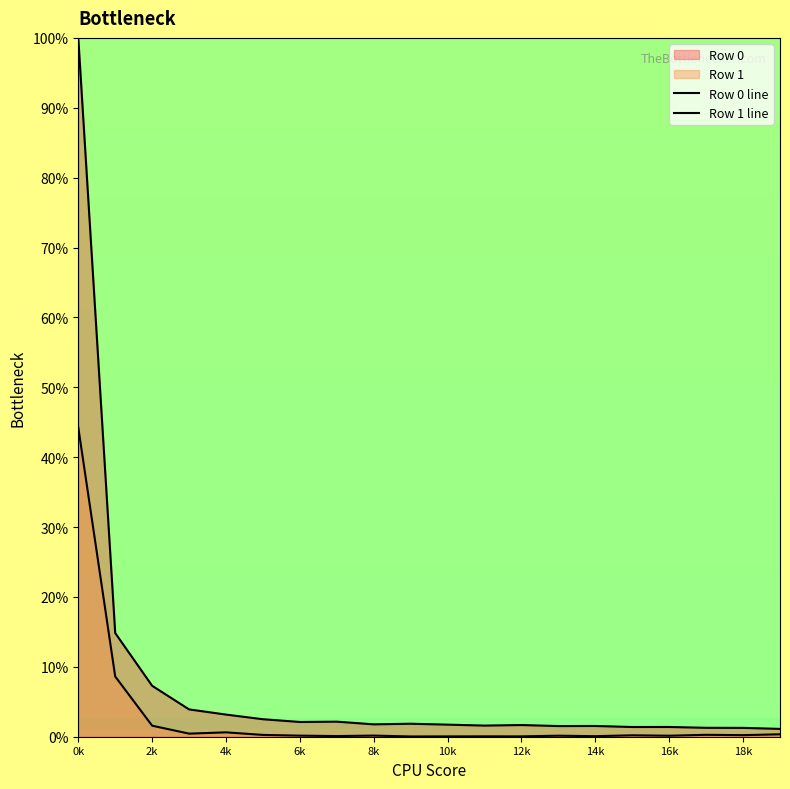

Is the value of Row 0 at 14k greater than the value of Row 1 at 4k?

Yes